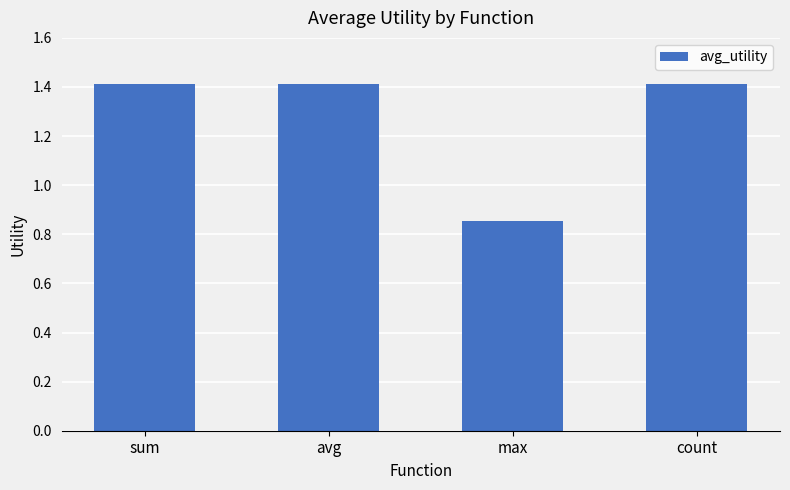

The chart shows a value of 1.4 at sum. True or false?

True